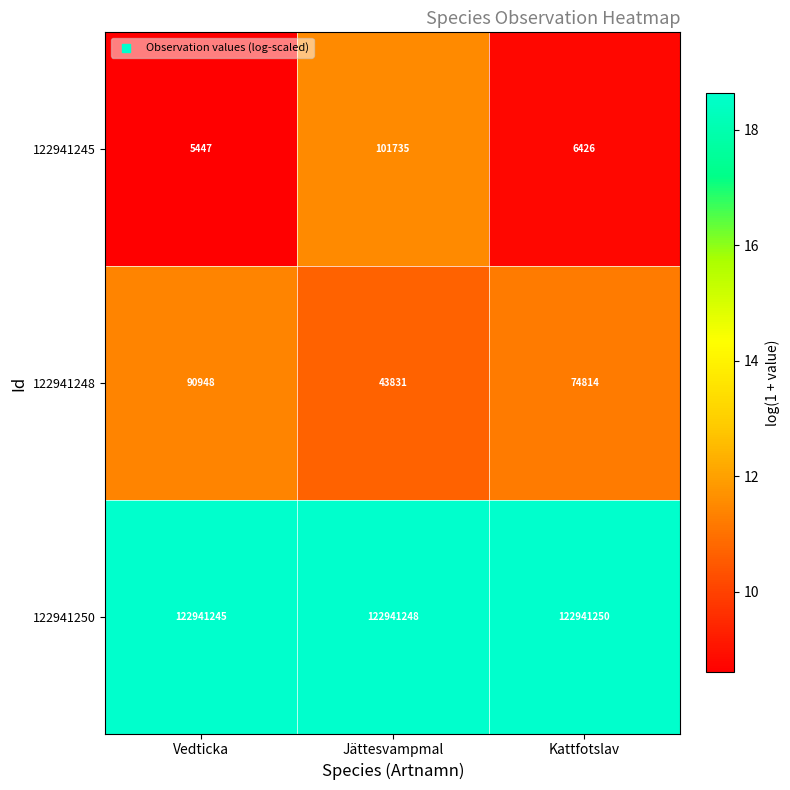

Where is 122941248 nearest to the value 67389?

Kattfotslav